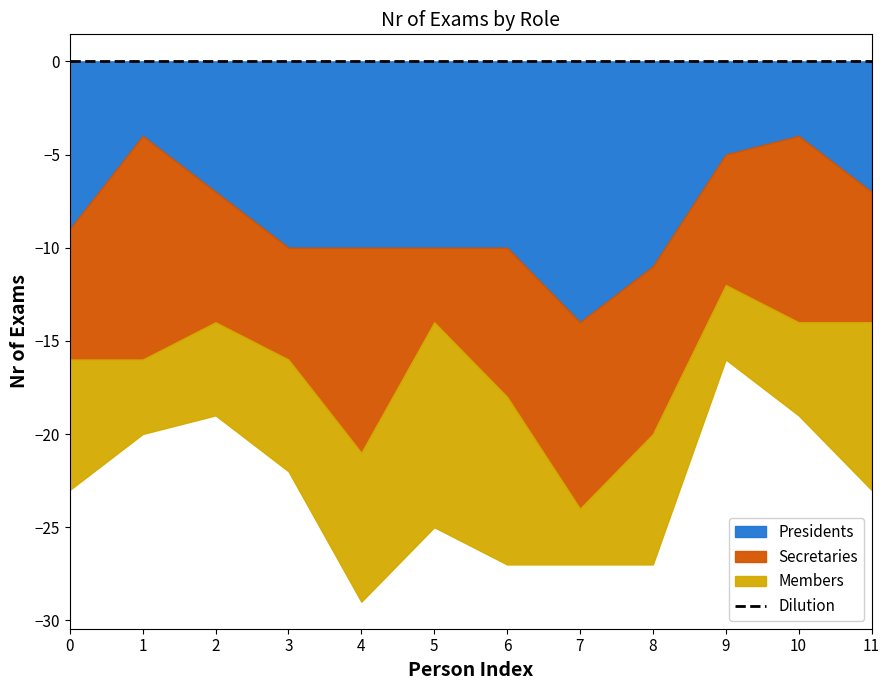

List the series in order of their peak value, highest first.

Presidents, Secretaries, Members